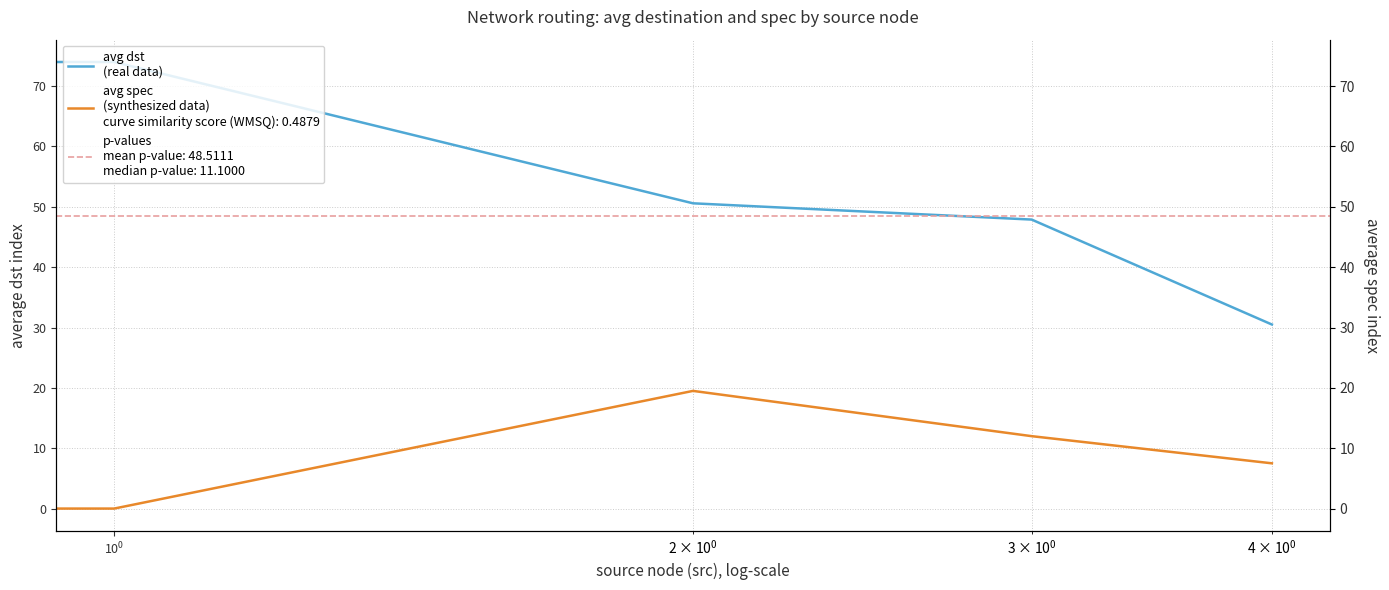

In avg spec (synthesized data), how many points are higher than both neighbors (excluding endpoints)?

1